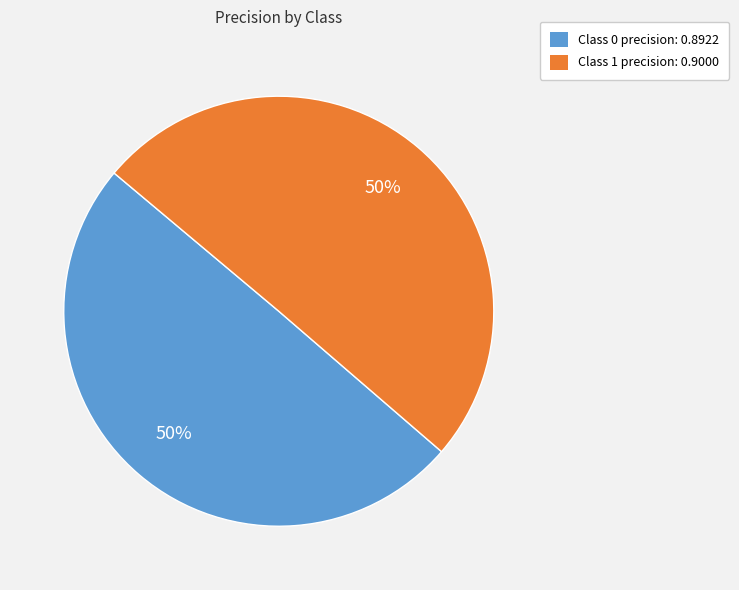

To the nearest percent, what is the average slice percentage?

50%